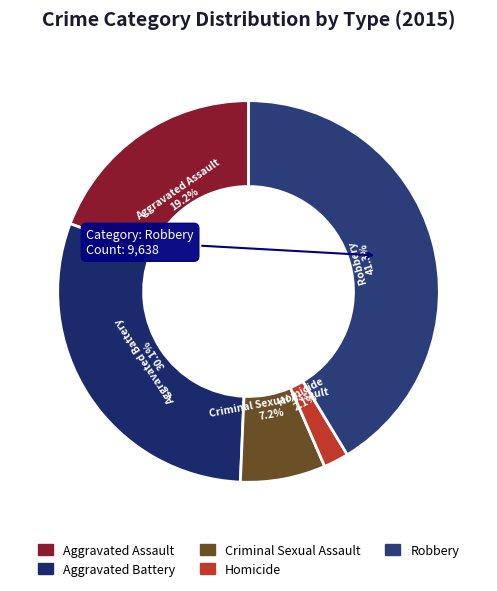

To the nearest percent, what portion does Criminal Sexual Assault represent?

7%